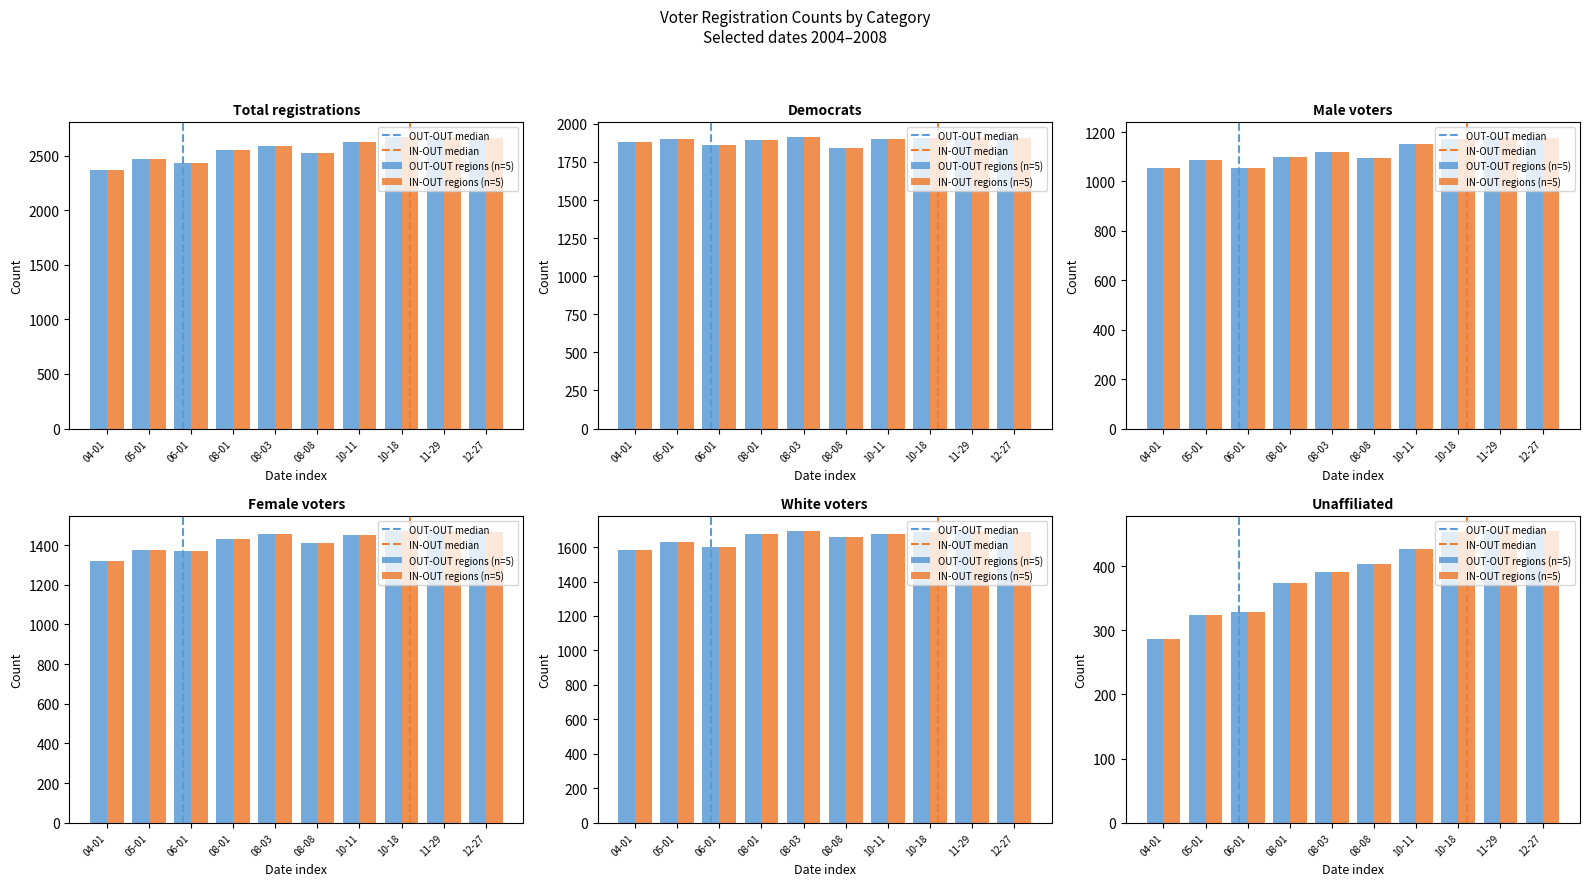

Reading right to left, extract all data points from this chart.

Total: 2662	2675	2672	2626	2527	2588	2549	2437	2470	2371
Democrats: 1906	1917	1908	1899	1841	1917	1897	1860	1899	1880
Male: 1178	1182	1172	1152	1095	1118	1101	1055	1086	1053
Female: 1465	1473	1470	1453	1413	1454	1430	1370	1374	1318
White: 1689	1694	1689	1674	1658	1695	1674	1602	1628	1581
Unaffiliated: 455	454	453	427	403	390	374	328	324	286